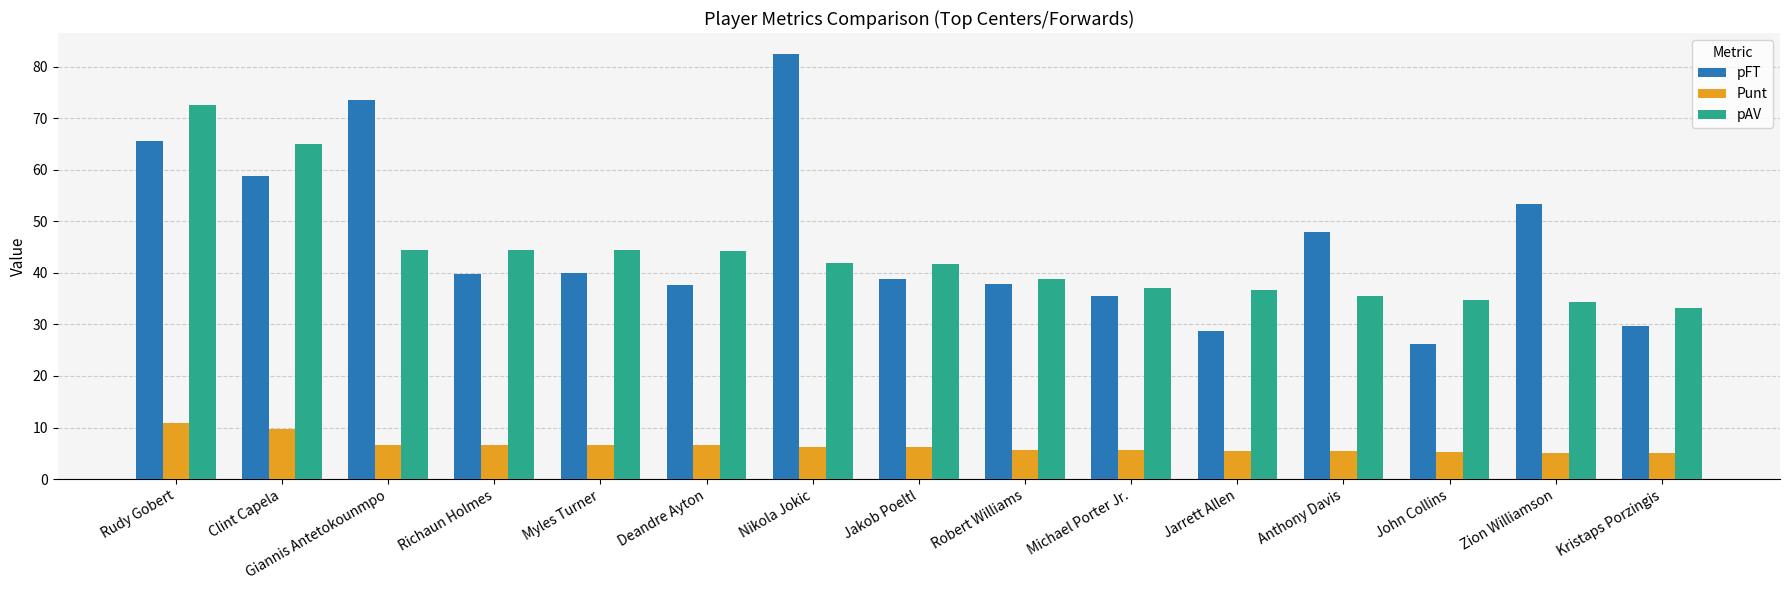

Which series changed the most between Michael Porter Jr. and John Collins?

pFT